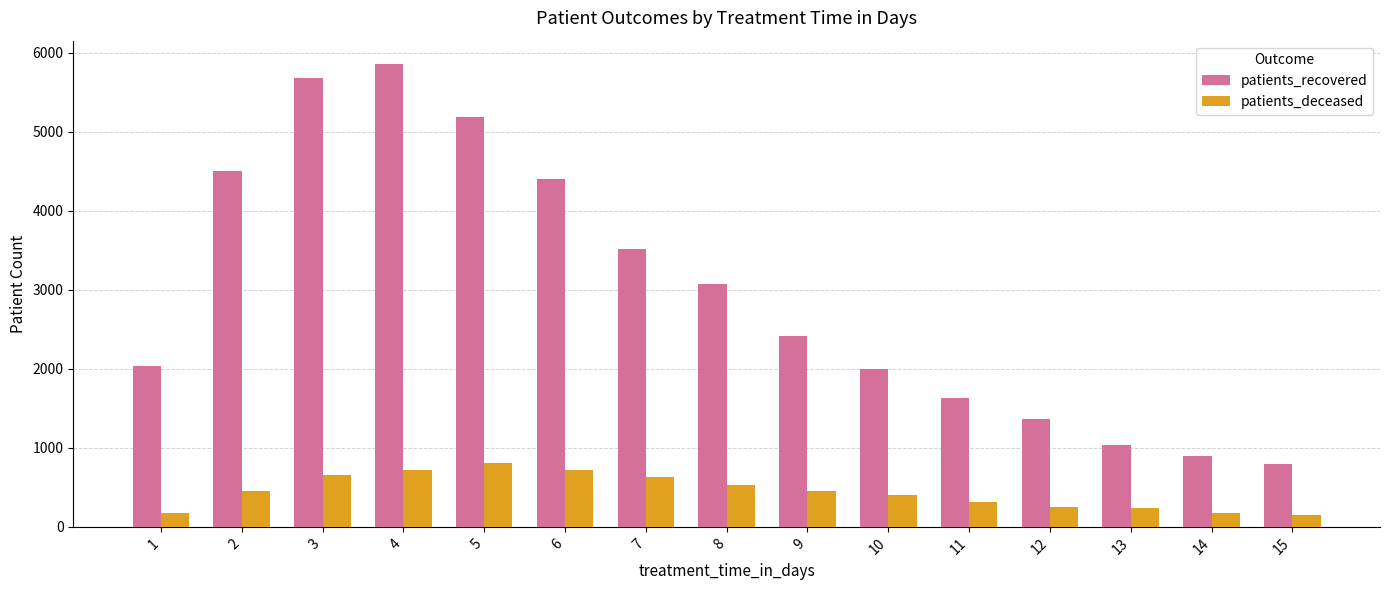

How many bars are there in each group?

2